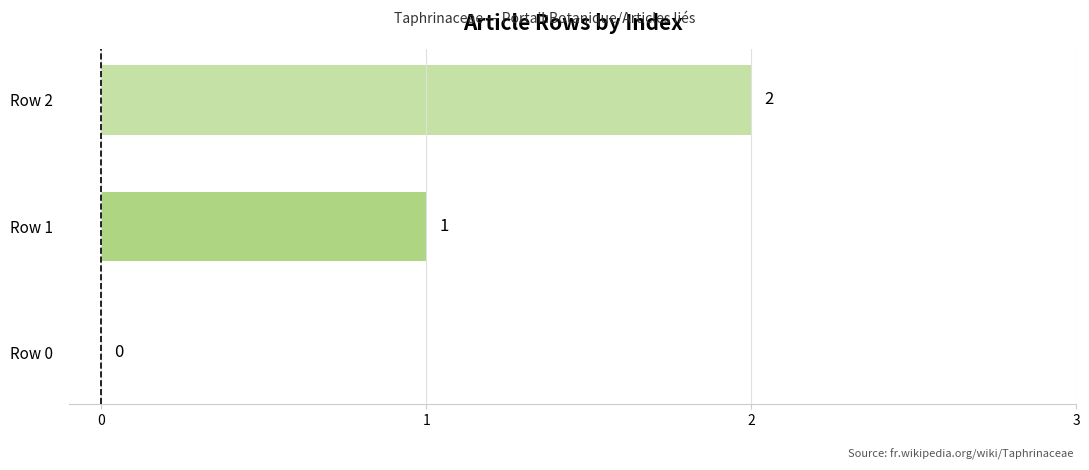

How many values are above zero?

2